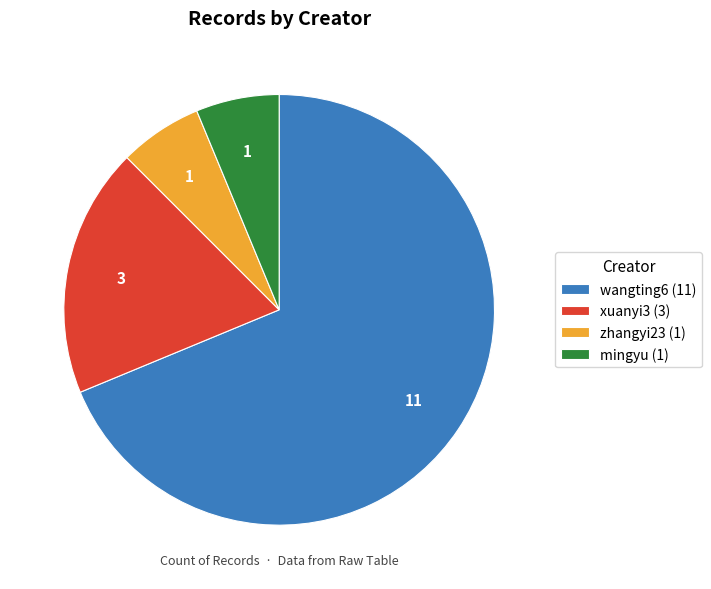

Which has a higher value, wangting6 (11) or xuanyi3 (3)?

wangting6 (11)